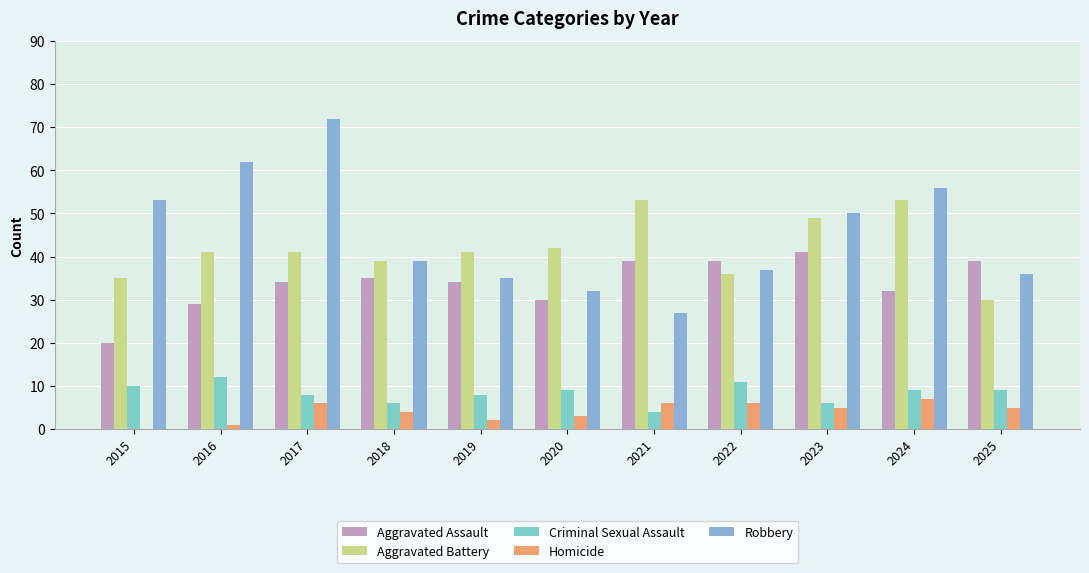

Where is Criminal Sexual Assault nearest to the value 8?

2017